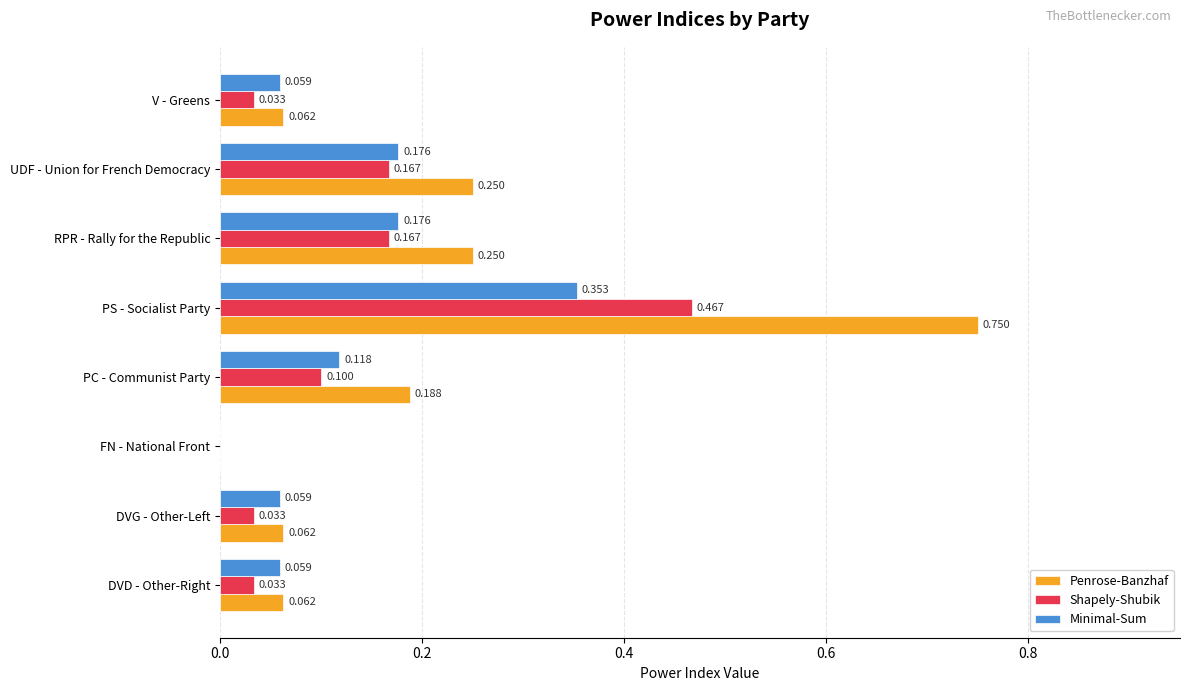

Is the value of Minimal-Sum at V - Greens greater than the value of Penrose-Banzhaf at DVD - Other-Right?

No